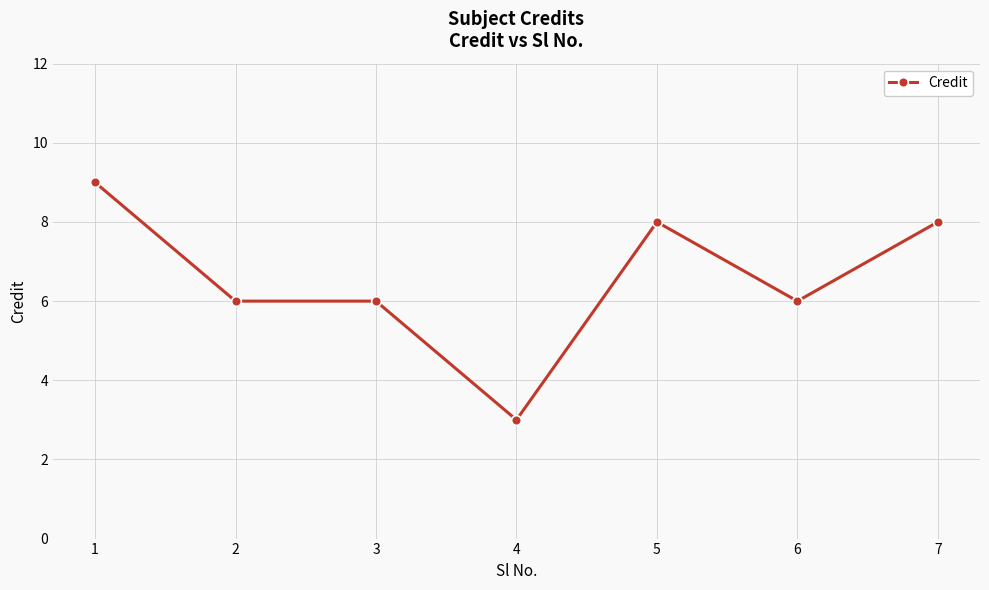

True or false: the data shows 9 at 1.

True